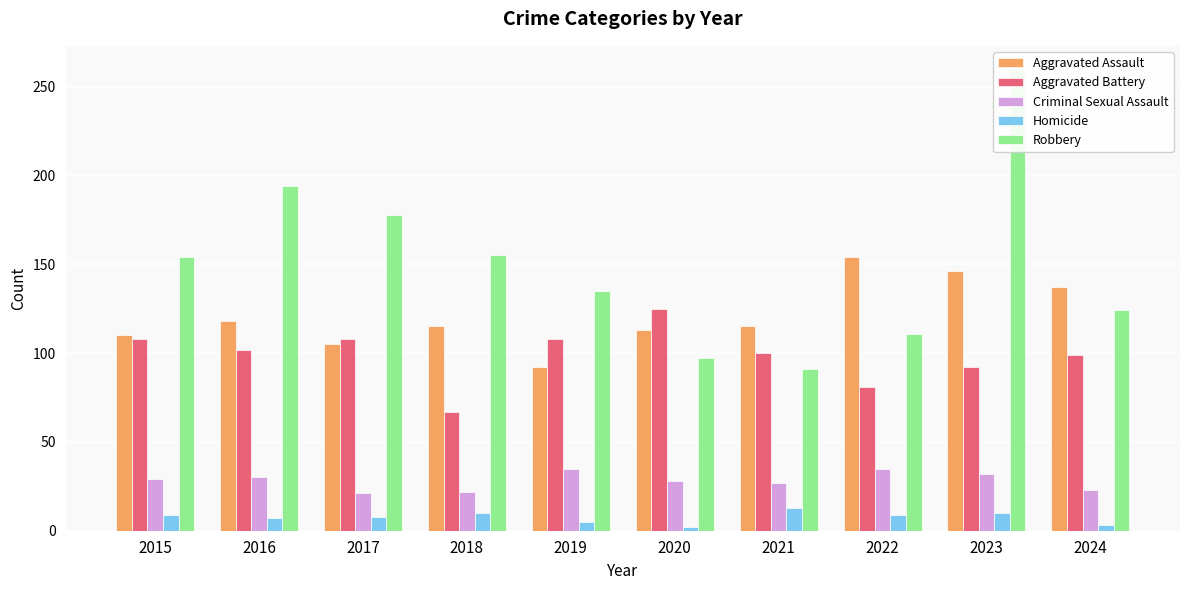

Reading left to right, what are all the values shown in this chart?

Aggravated Assault: 110	118	105	115	92	113	115	154	146	137
Aggravated Battery: 108	102	108	67	108	125	100	81	92	99
Criminal Sexual Assault: 29	30	21	22	35	28	27	35	32	23
Homicide: 9	7	8	10	5	2	13	9	10	3
Robbery: 154	194	178	155	135	97	91	111	260	124